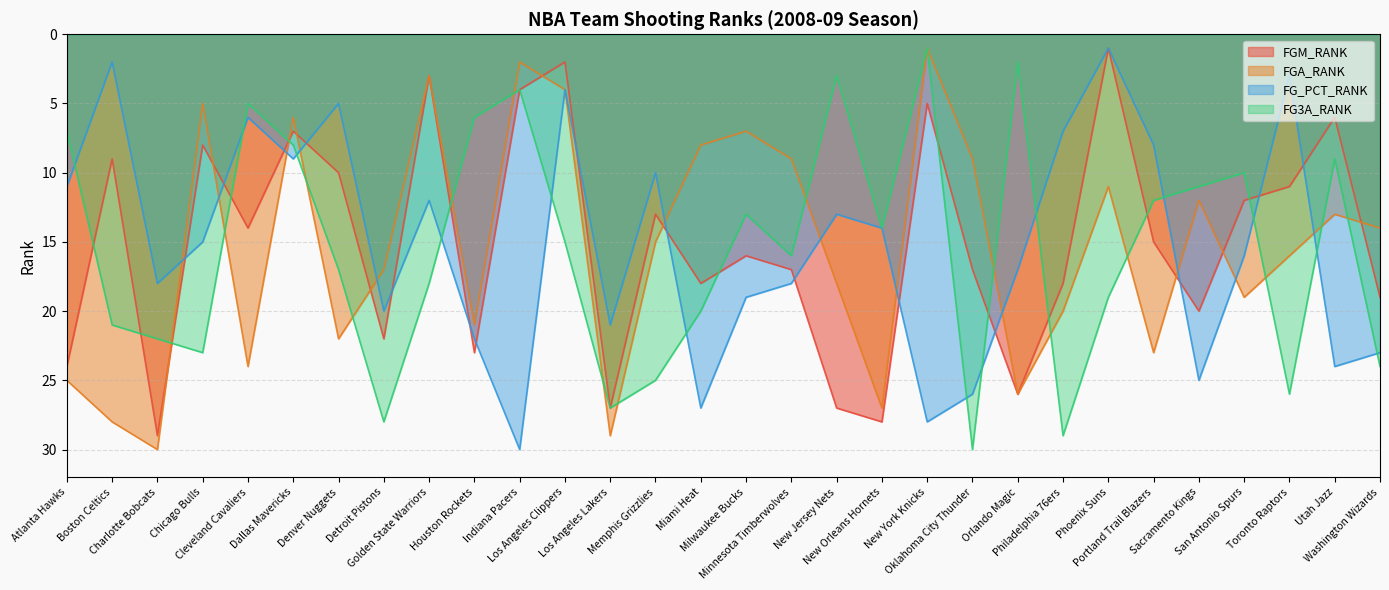

Count the number of categories in the chart.

30